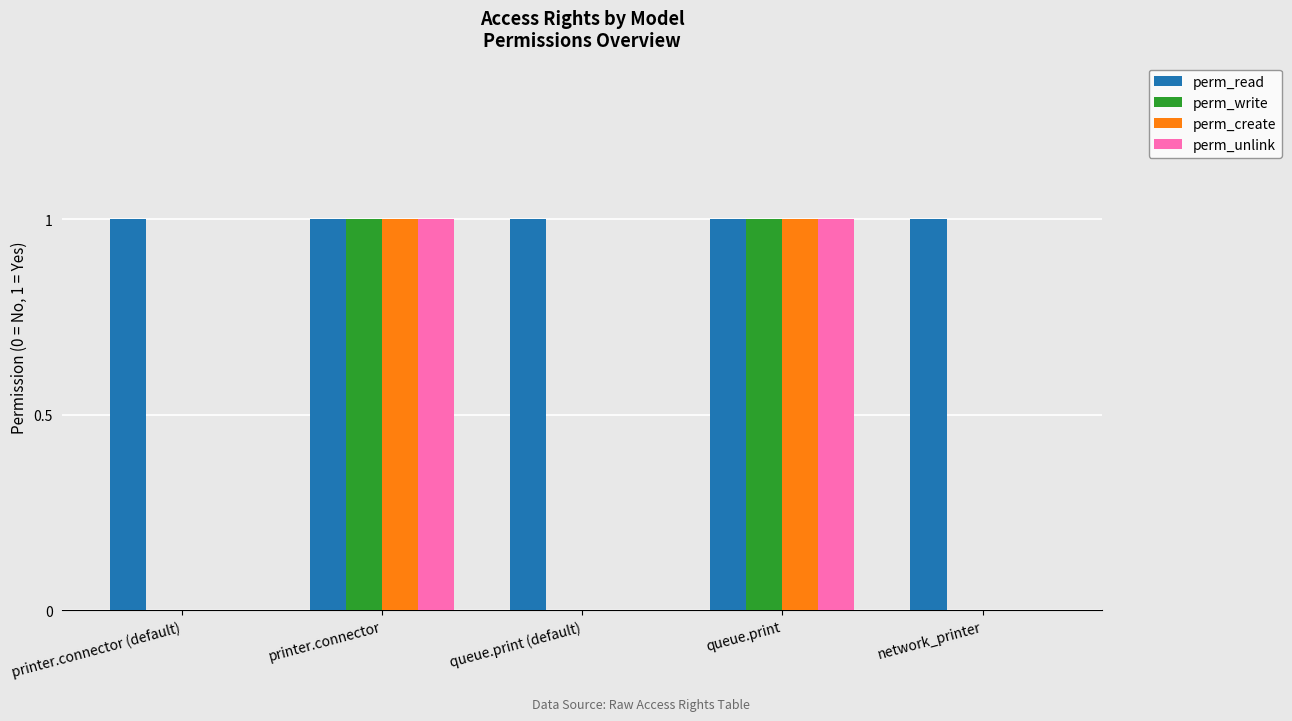

The value of perm_unlink at queue.print is 1. True or false?

True